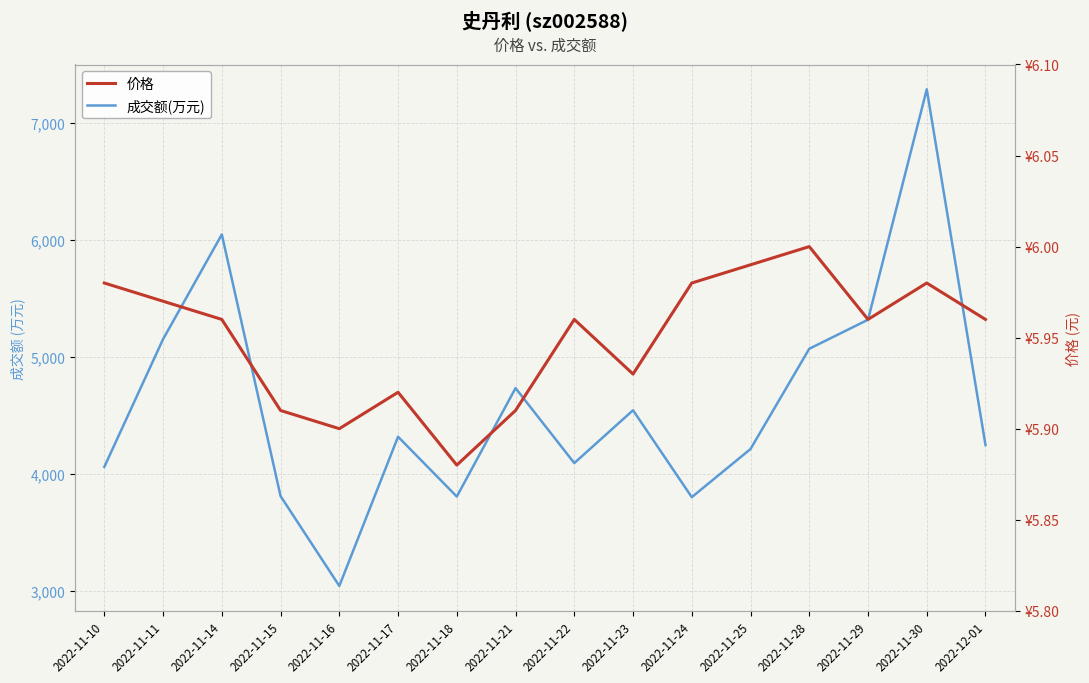

Which series has the largest total across all categories?

成交额(万元)